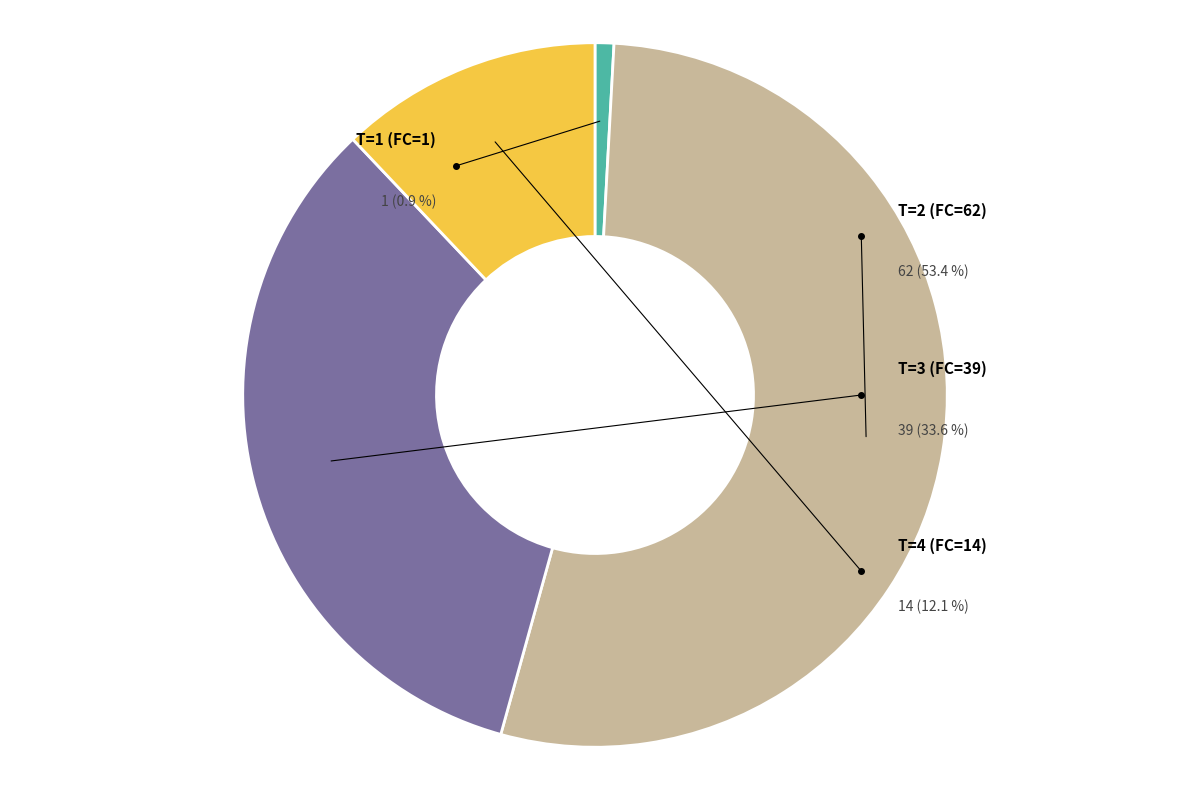

Count the number of slices in the pie.

4